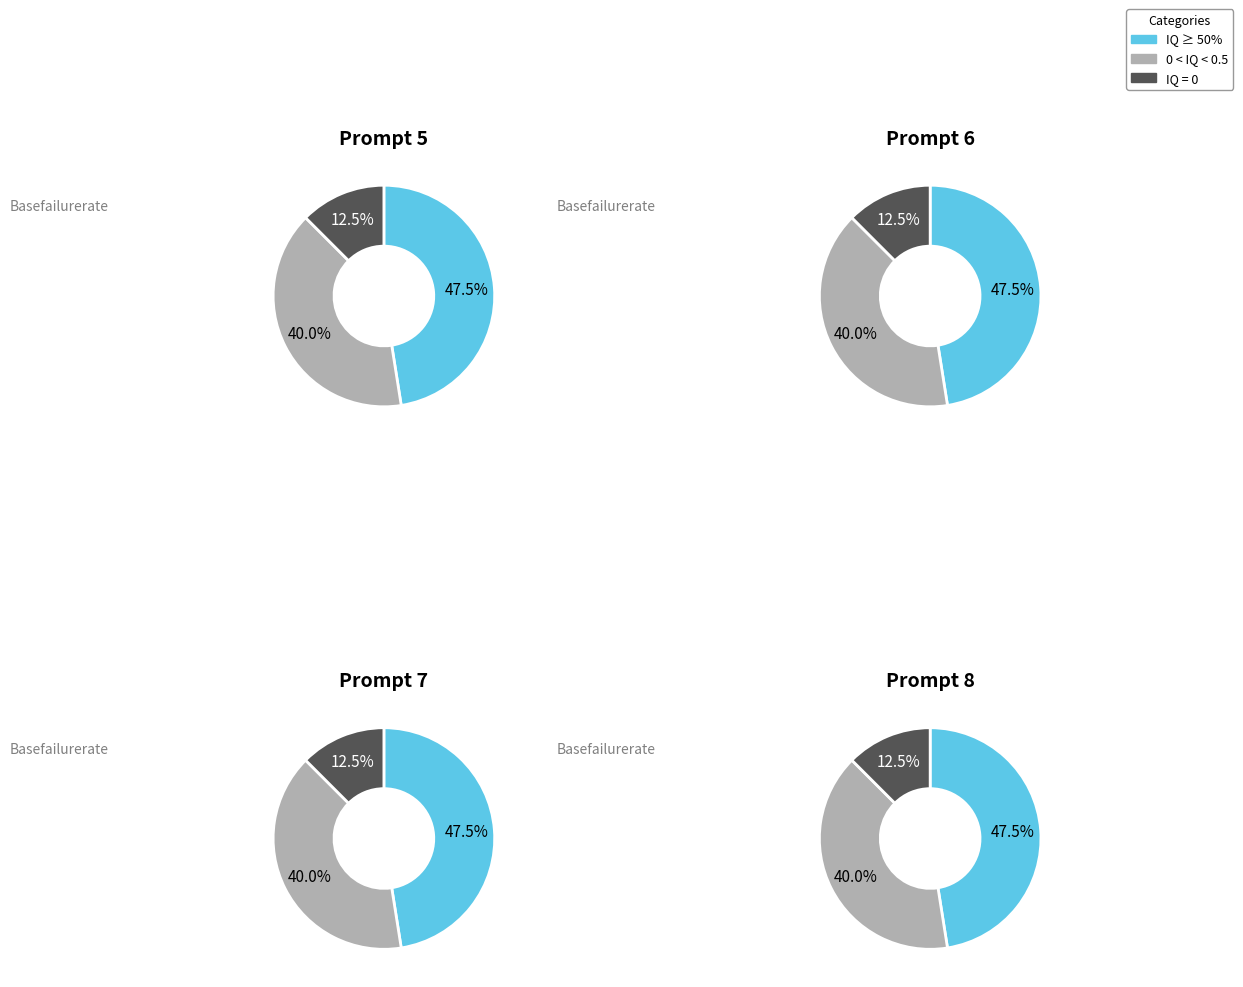

Rank the categories by IQ ≥ 50% value from highest to lowest.

3, 2, 0, 1